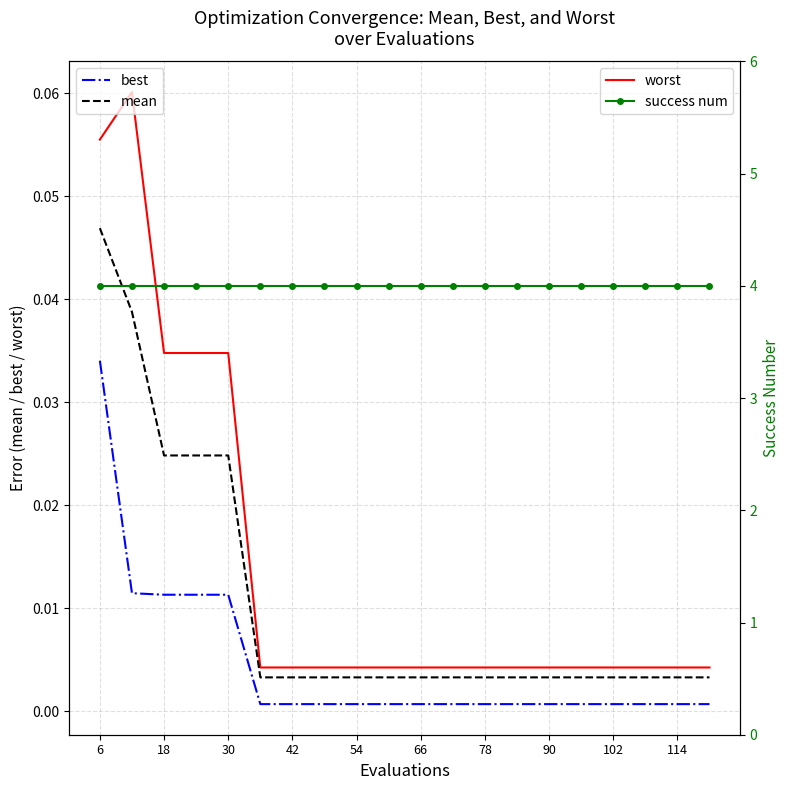

True or false: success num has a value of 6.5 at 15.

False